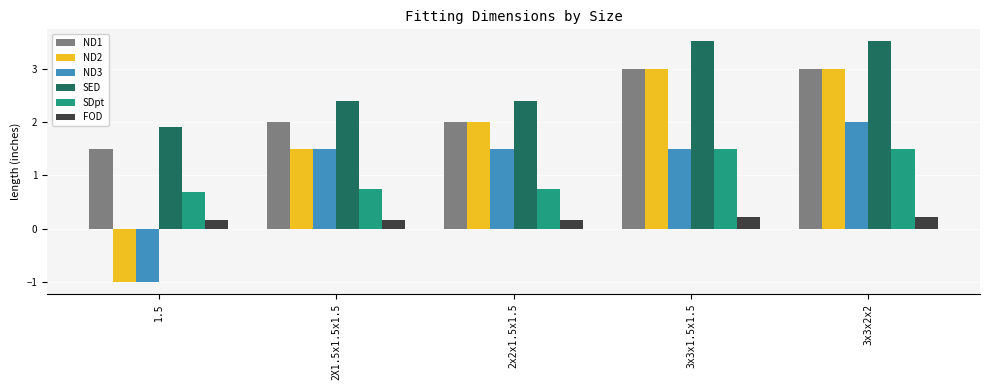

What is the average value of the ND1 series?

2.3